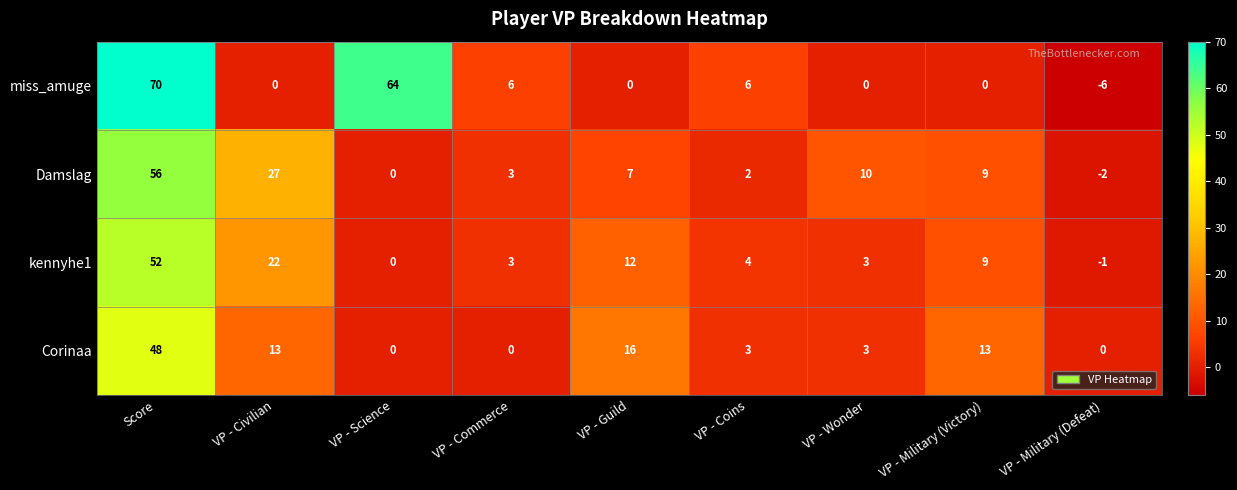

Rank the series by their average value, from highest to lowest.

miss_amuge, Damslag, kennyhe1, Corinaa